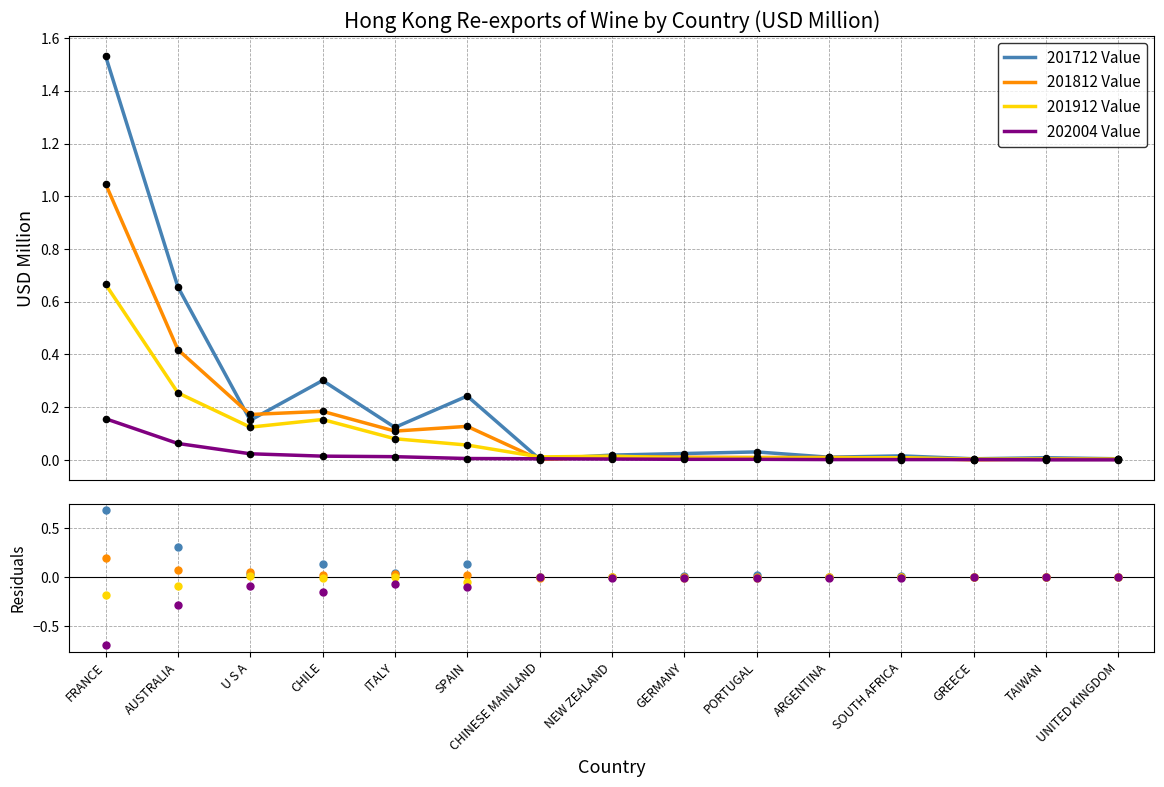

At how many categories does at least one series exceed 0?

15